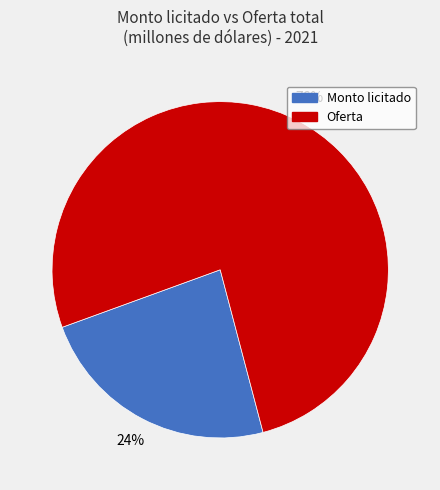

Rank the categories by value from highest to lowest.

Oferta, Monto licitado